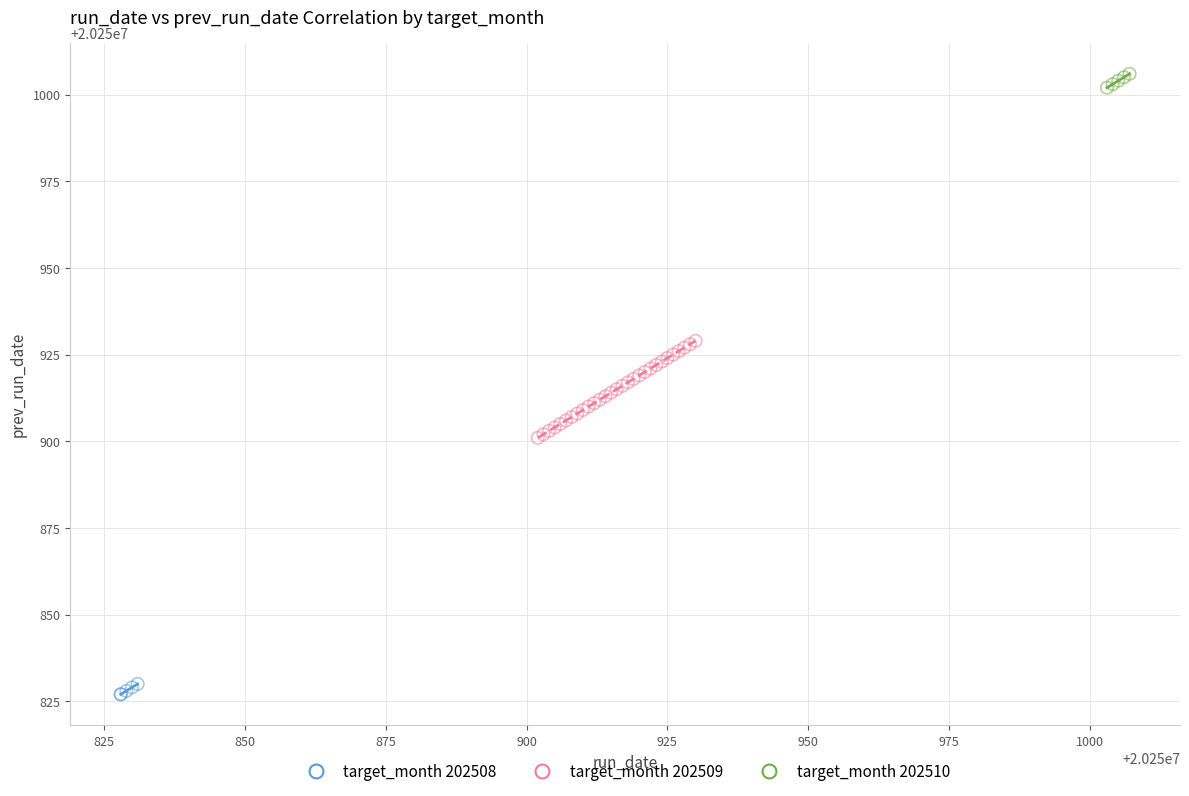

Which series reaches the maximum Y coordinate?

target_month 202510